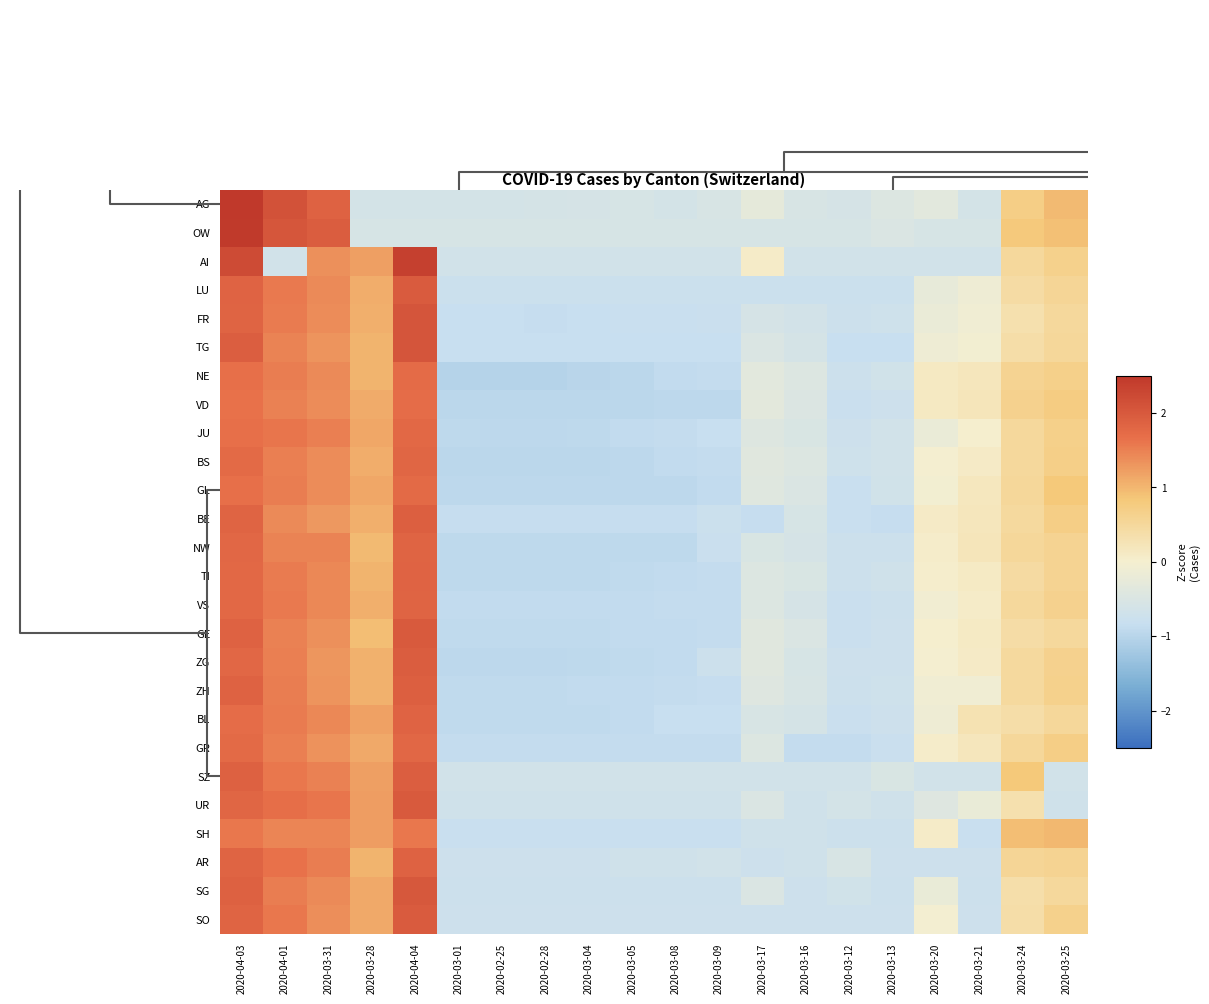

At which category does the chart reach its peak across all series?

2020-04-03